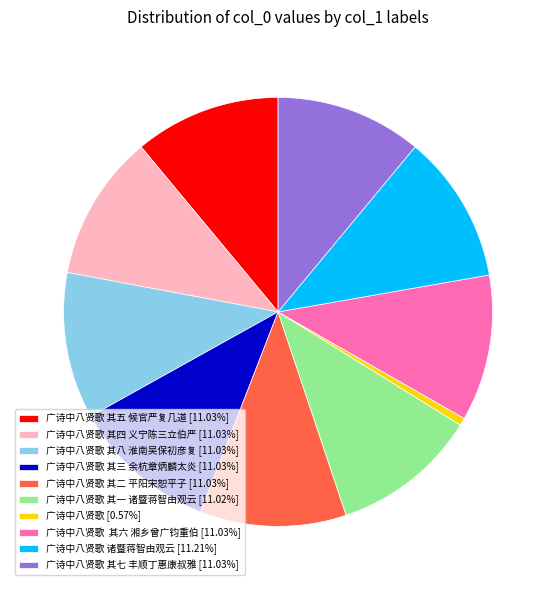

Is there a majority slice in this chart?

No